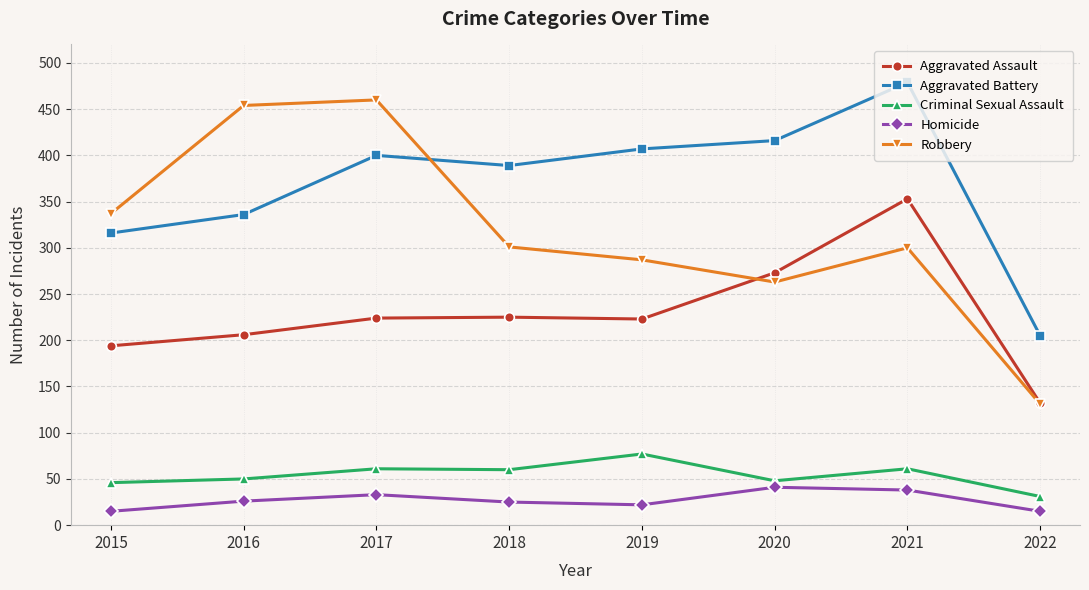

True or false: Criminal Sexual Assault has more than 1 points higher than both neighbors.

True